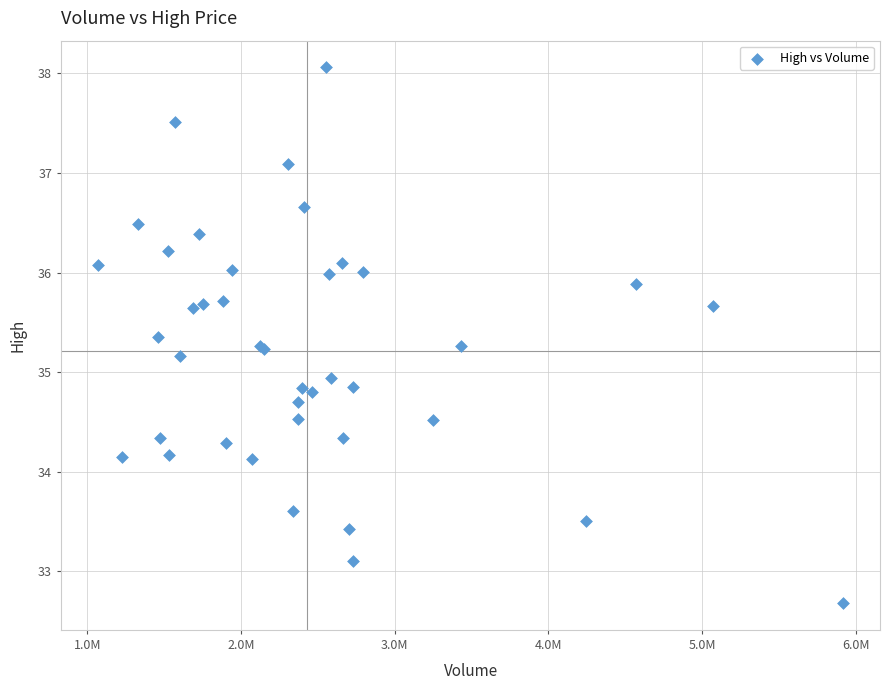

What Y value in the scatter plot is closest to 35?

34.9